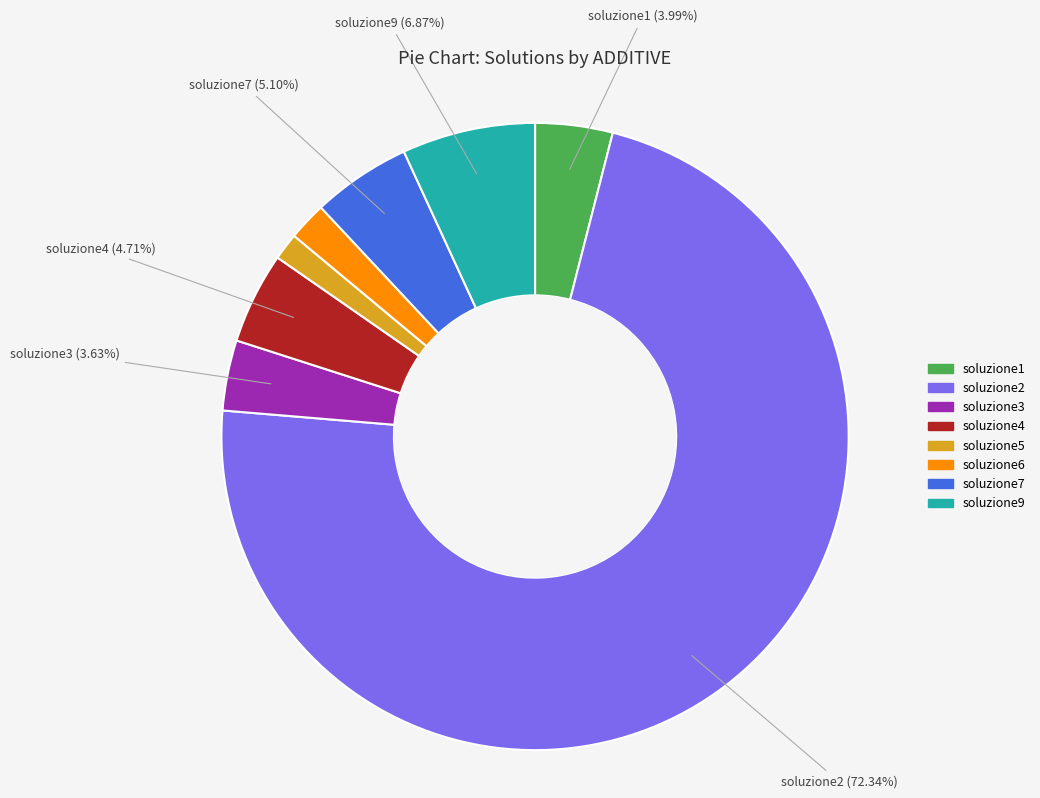

How many segments does this pie chart have?

8